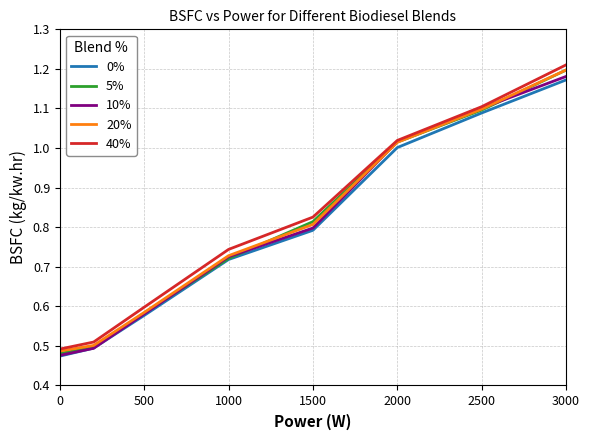

Does the chart have visible grid lines?

Yes